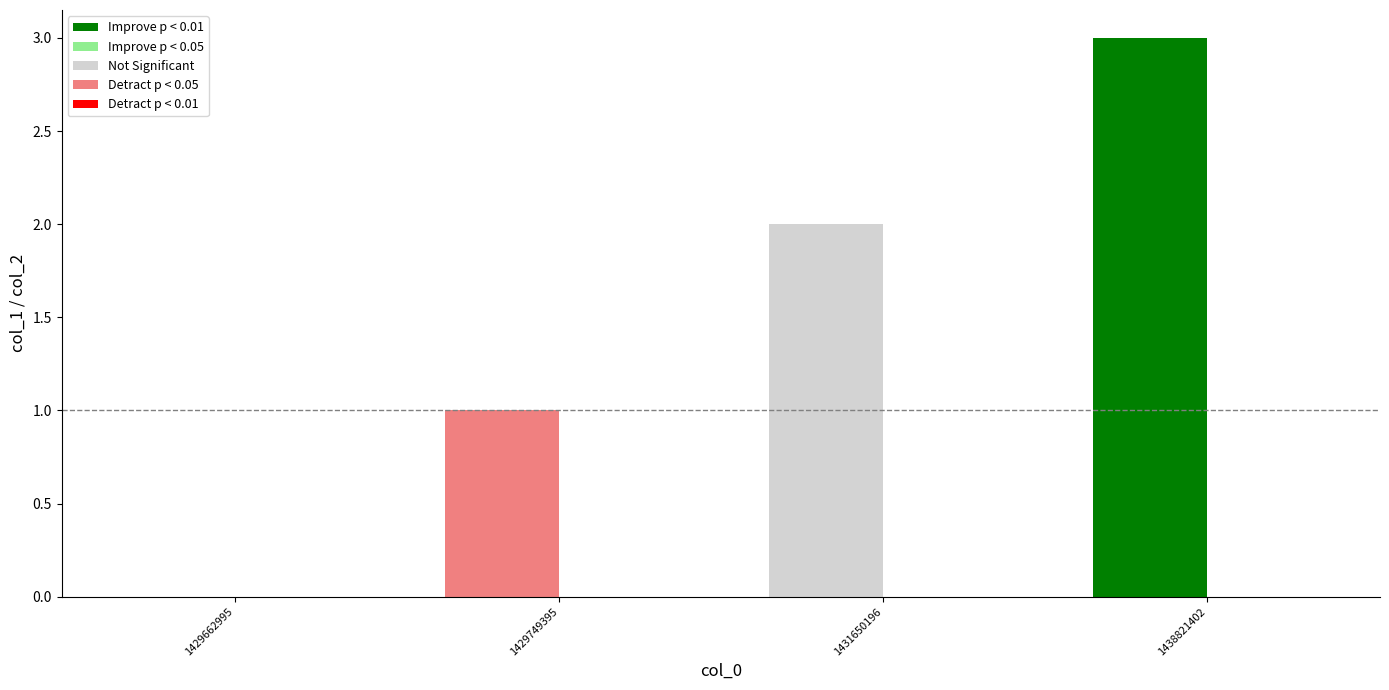

True or false: the data shows 2 at 1431650196.

True